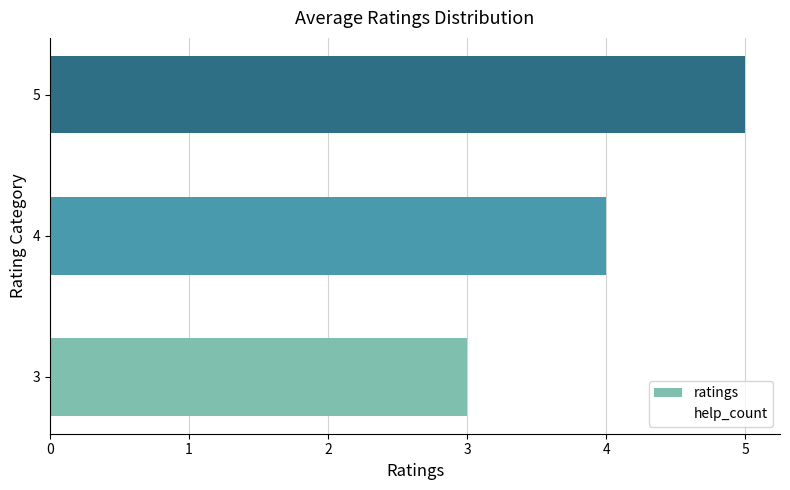

List the labels in order of value, smallest first.

3, 4, 5